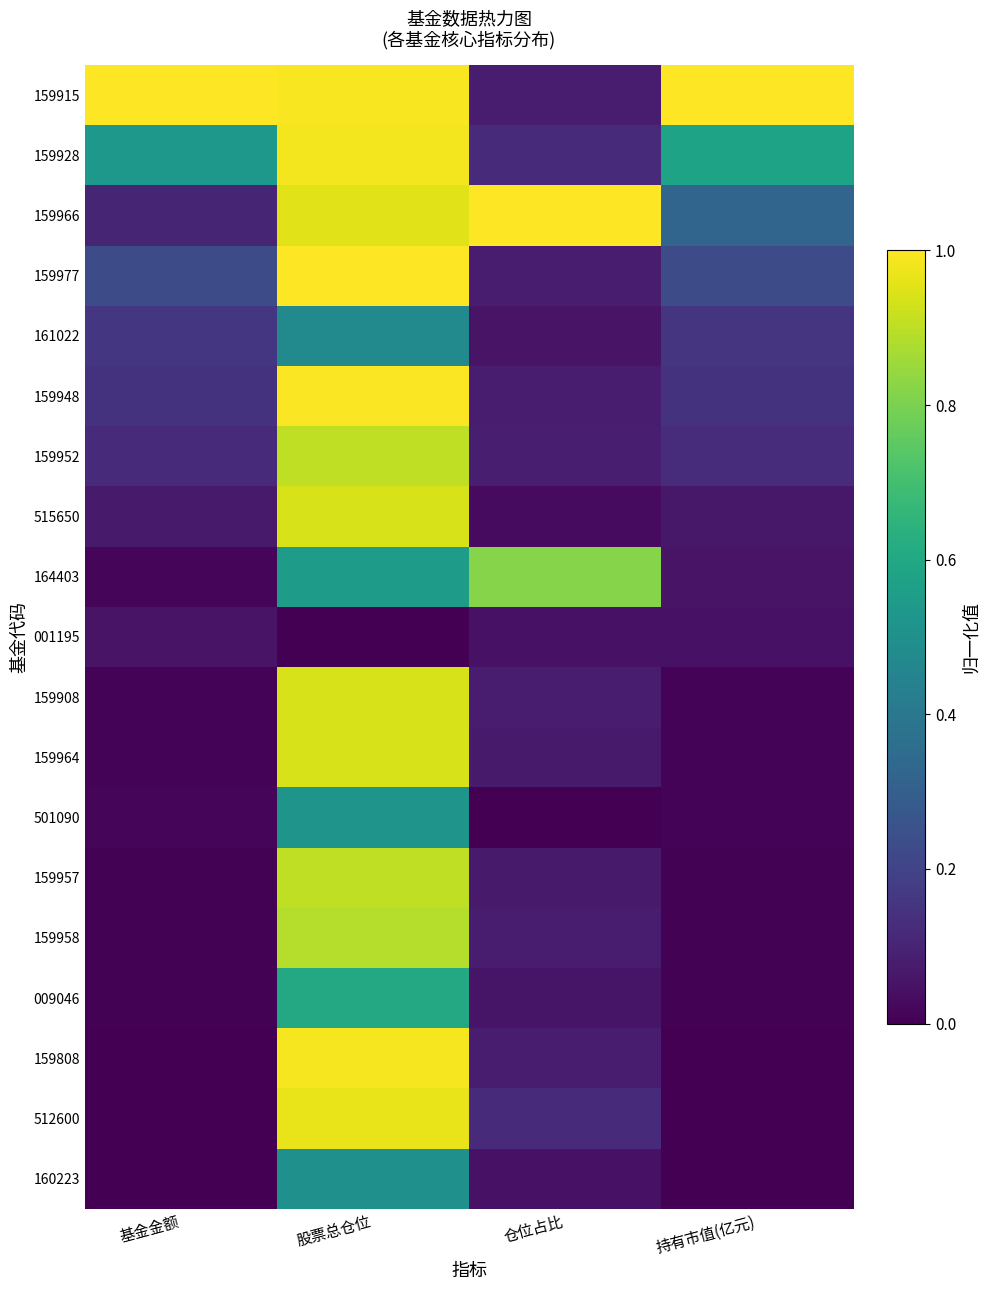

Rank the series at 基金金额 from highest to lowest value.

159915, 159928, 159977, 161022, 159948, 159952, 159966, 515650, 001195, 164403, 501090, 159908, 159964, 159957, 009046, 159958, 159808, 512600, 160223